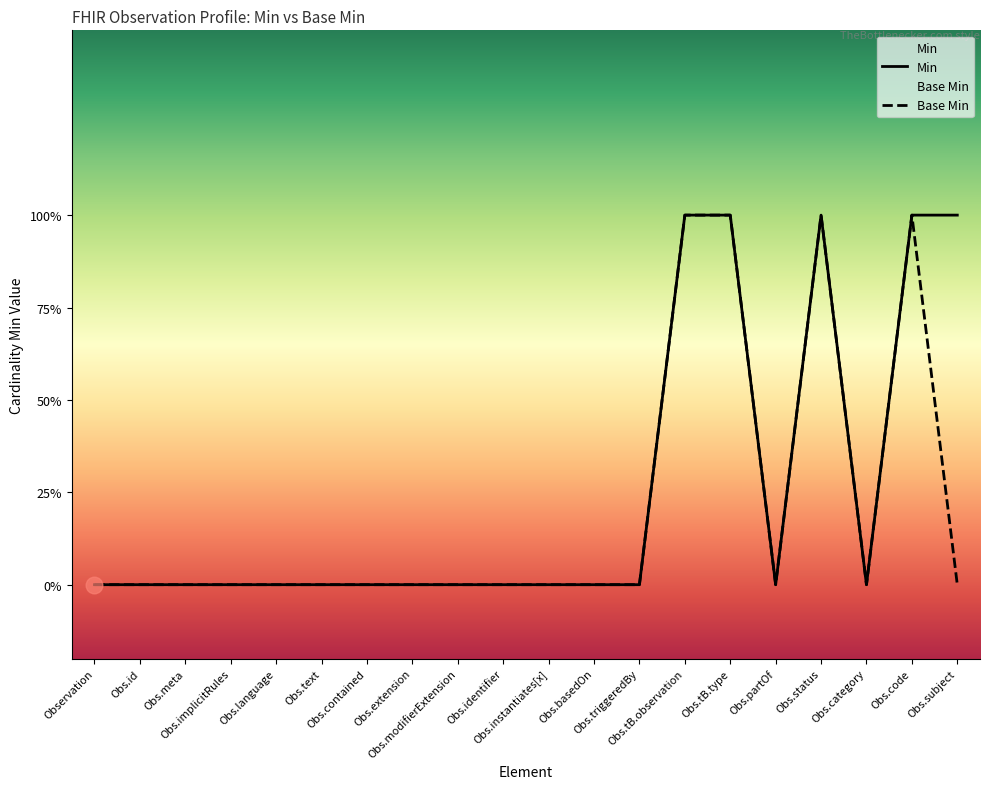

The Min series shows 0 at Observation. True or false?

True